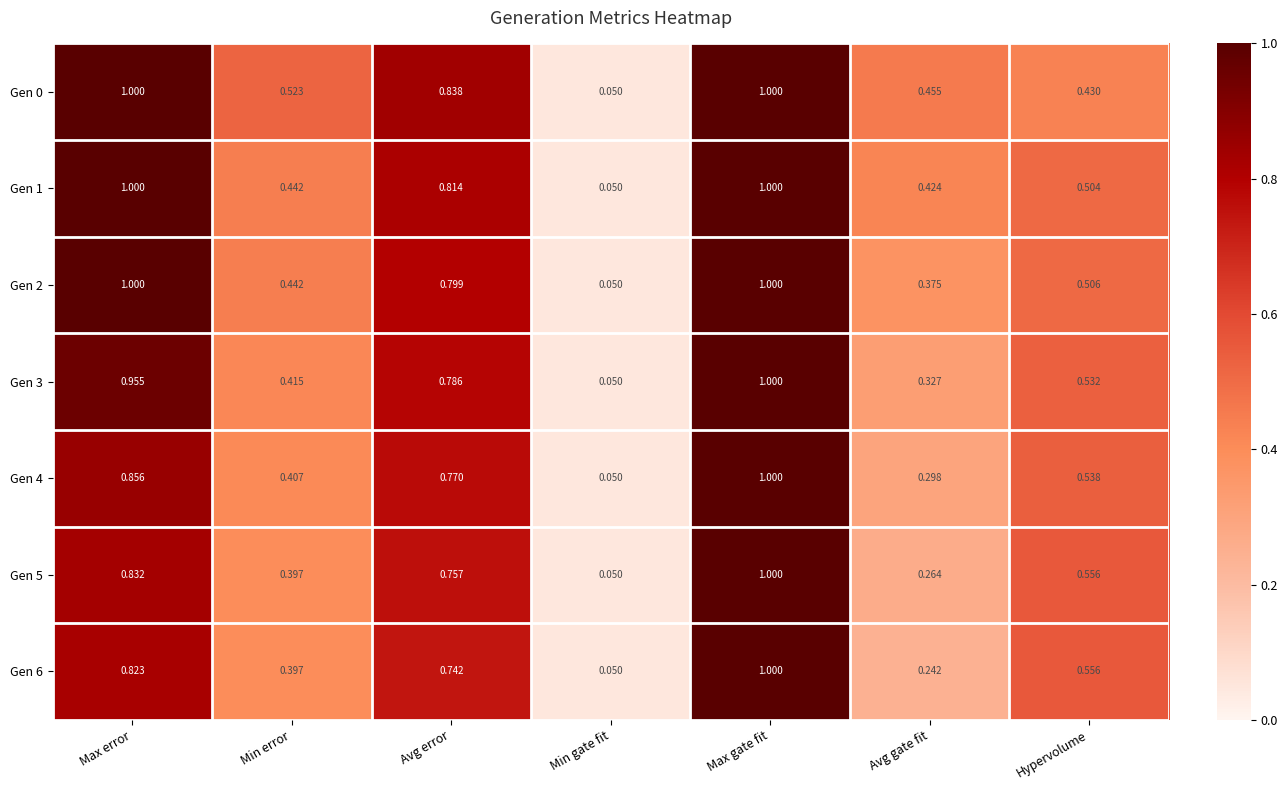

Rank the categories by Gen 5 value from lowest to highest.

Min gate fit, Avg gate fit, Min error, Hypervolume, Avg error, Max error, Max gate fit